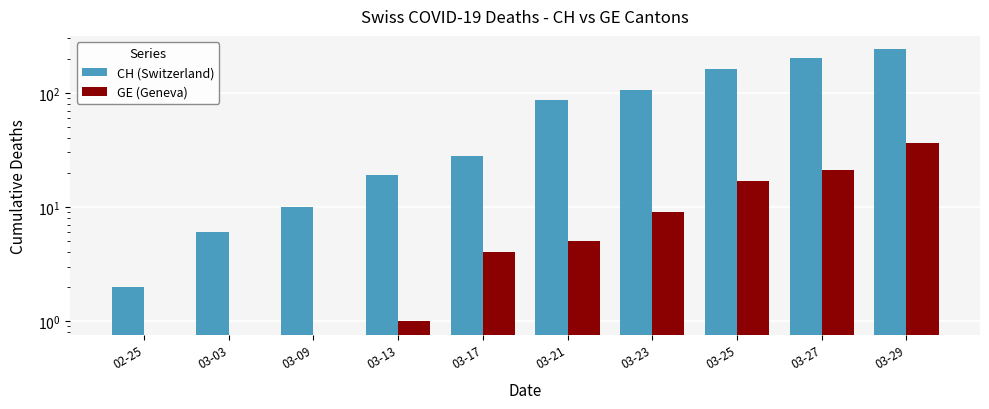

Does the chart contain stacked bars?

No